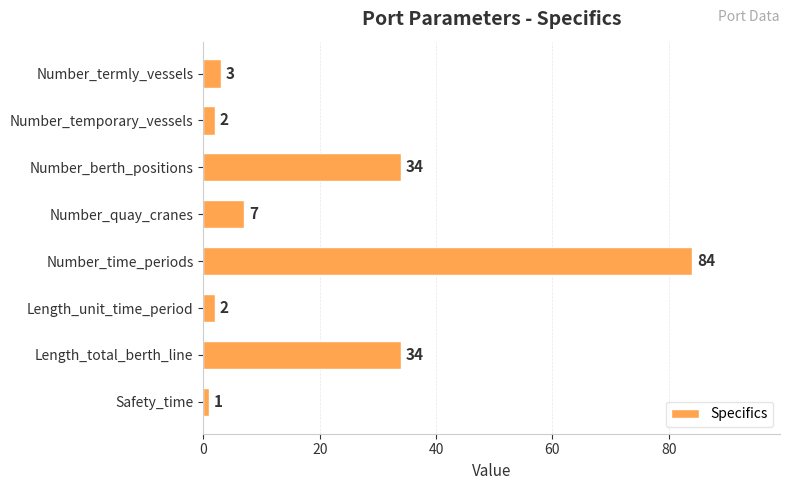

Reading top to bottom, transcribe all the data shown in this chart.

3	2	34	7	84	2	34	1